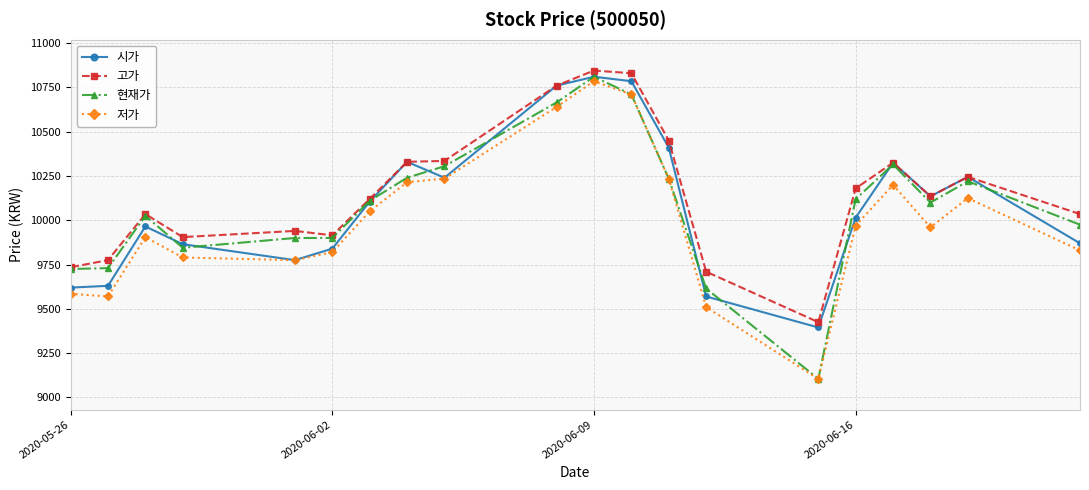

What is the sum of all 현재가 values?

201650